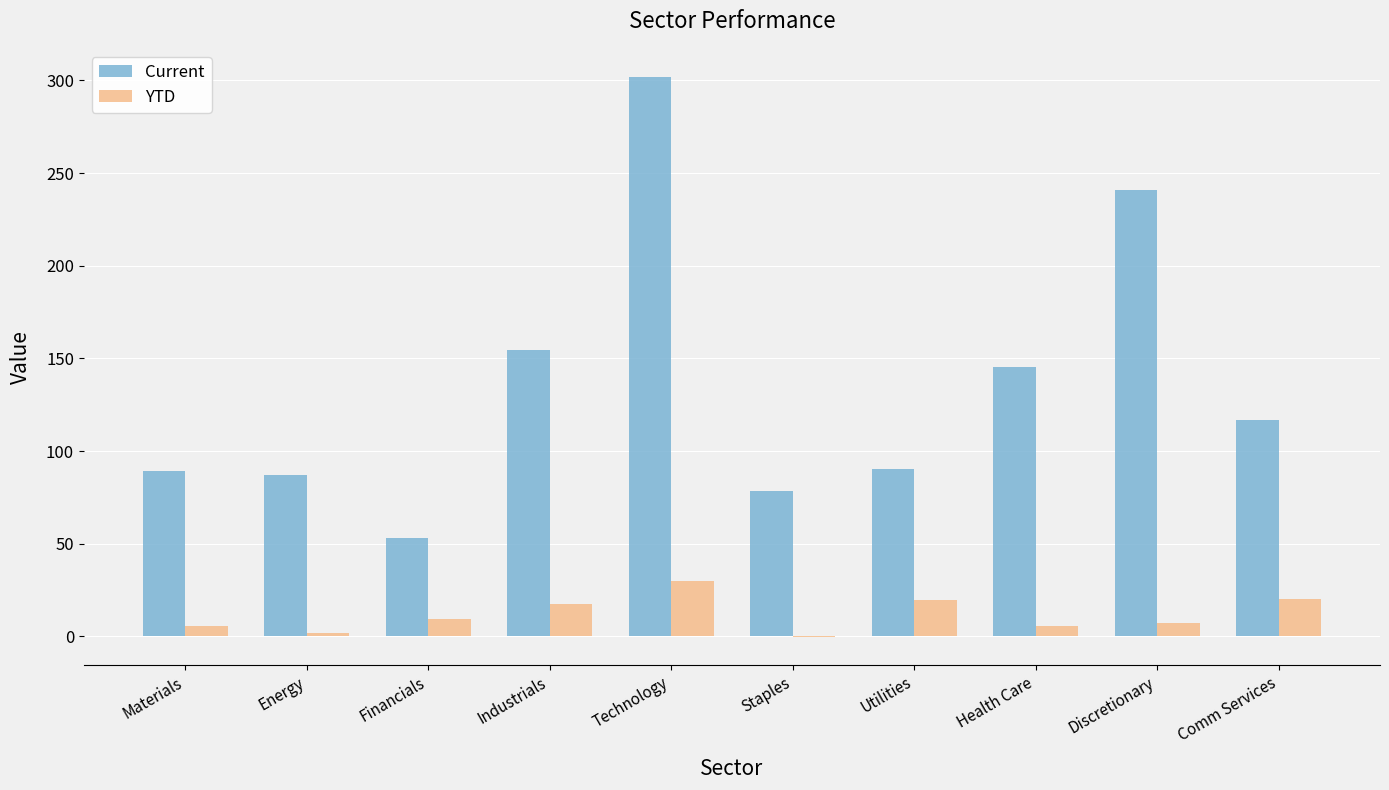

Which series has the largest range (max minus min)?

Current